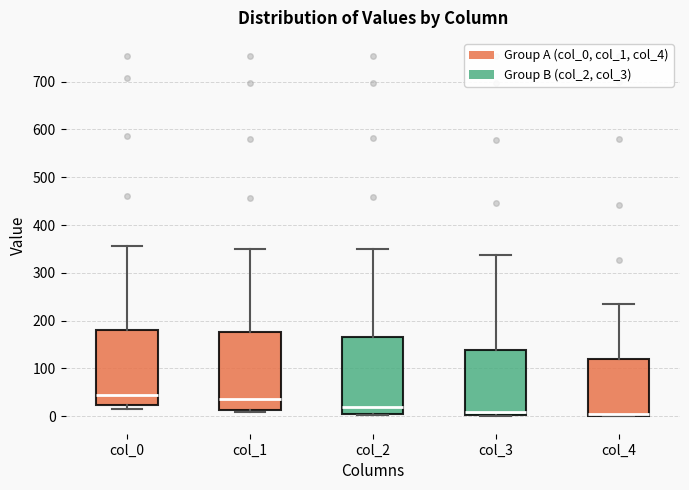

Reading left to right, read every box against the y-axis: the position of its median line, the range the box covers, and the ends of its whiskers. The values are not printed on the chart, so give them approximately, as read against the axis.

col_0: median 50, box 20 to 180, whiskers 20 (just below the box's lower edge) to 360
col_1: median 40, box 10 to 180, whiskers 10 (just below the box's lower edge) to 350
col_2: median 20, box 0 to 170, whiskers 0 to 350
col_3: median 10, box 0 to 140, whiskers 0 to 340
col_4: median 10, box 0 to 120, whiskers 0 to 240